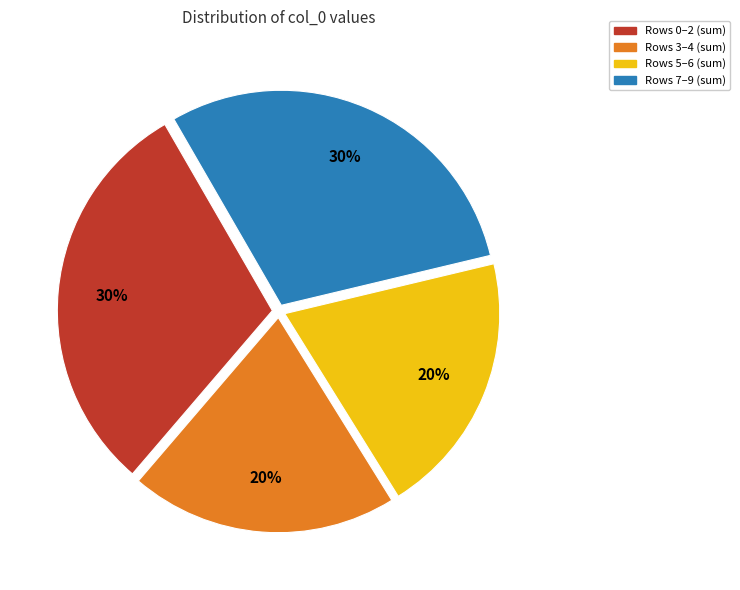

Is the sum of Rows 5–6 (sum) and Rows 3–4 (sum) greater than half?

No